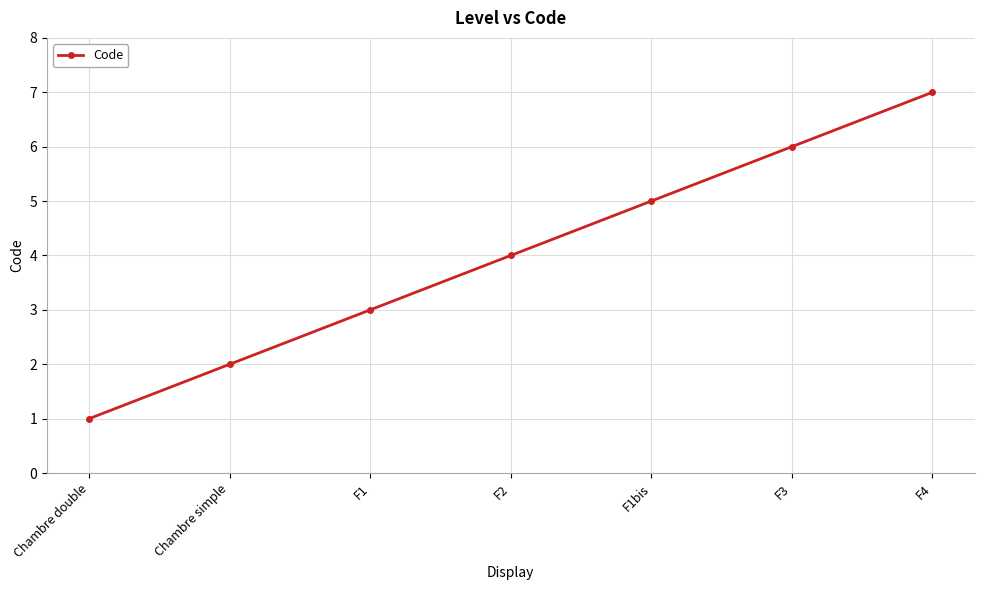

True or false: the data shows 1 at F1.

False